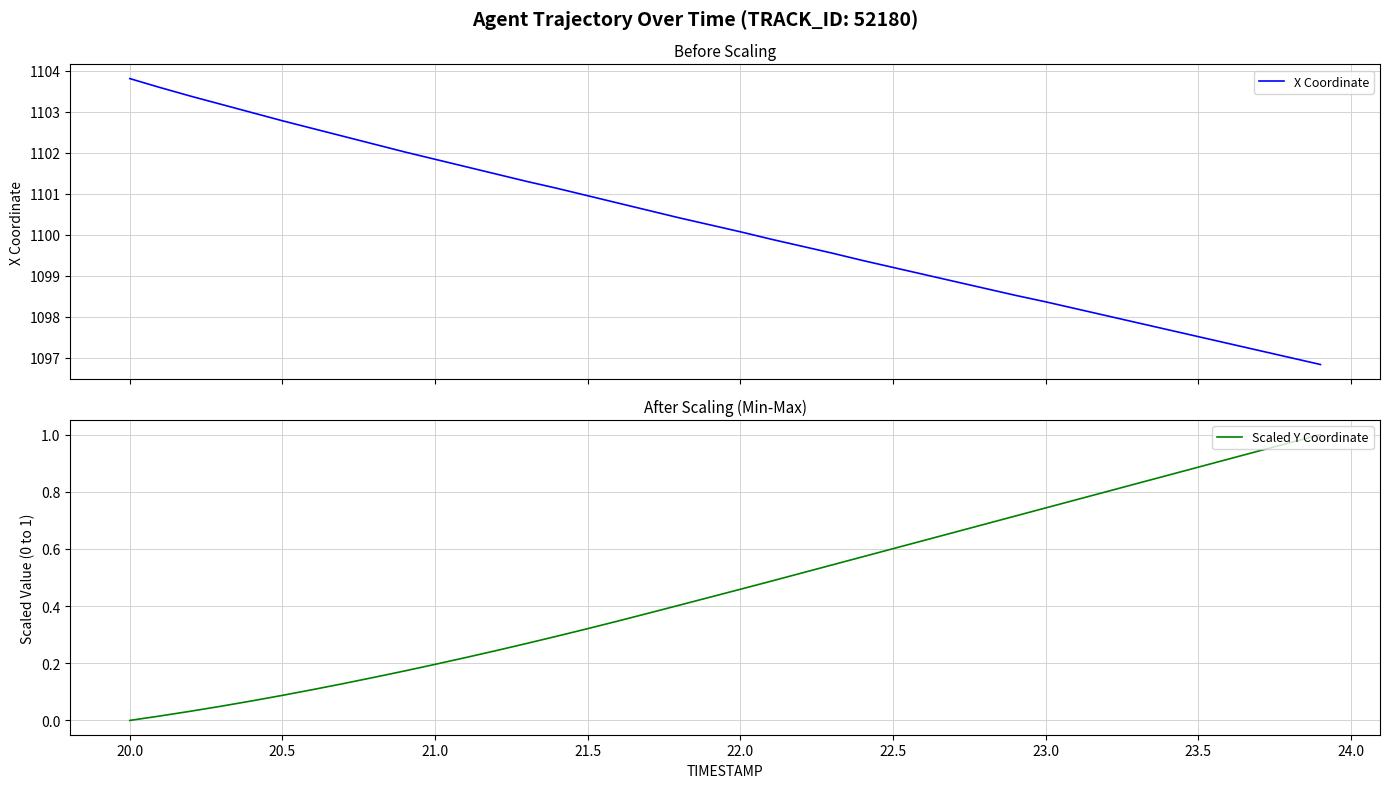

What is the minimum value for X Coordinate?

1096.8